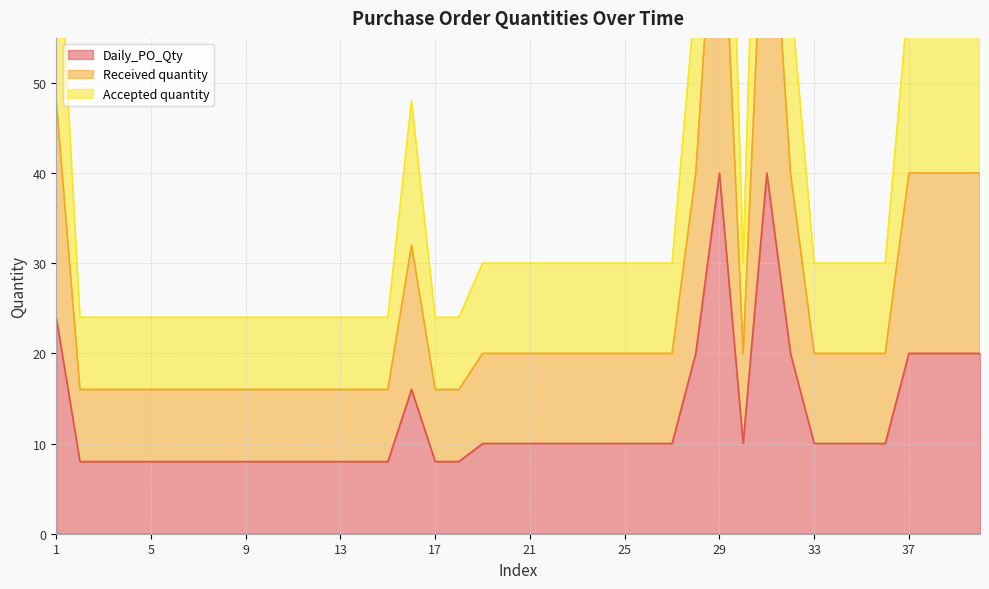

At which category does Received quantity reach its first local peak?

16